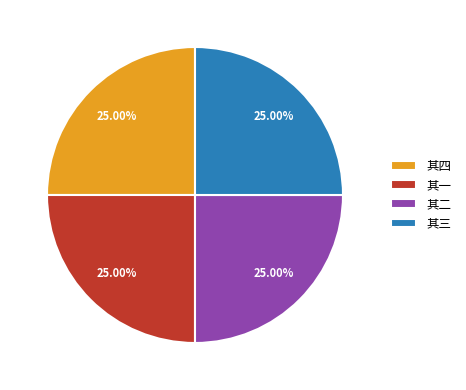

Is there a majority slice in this chart?

No